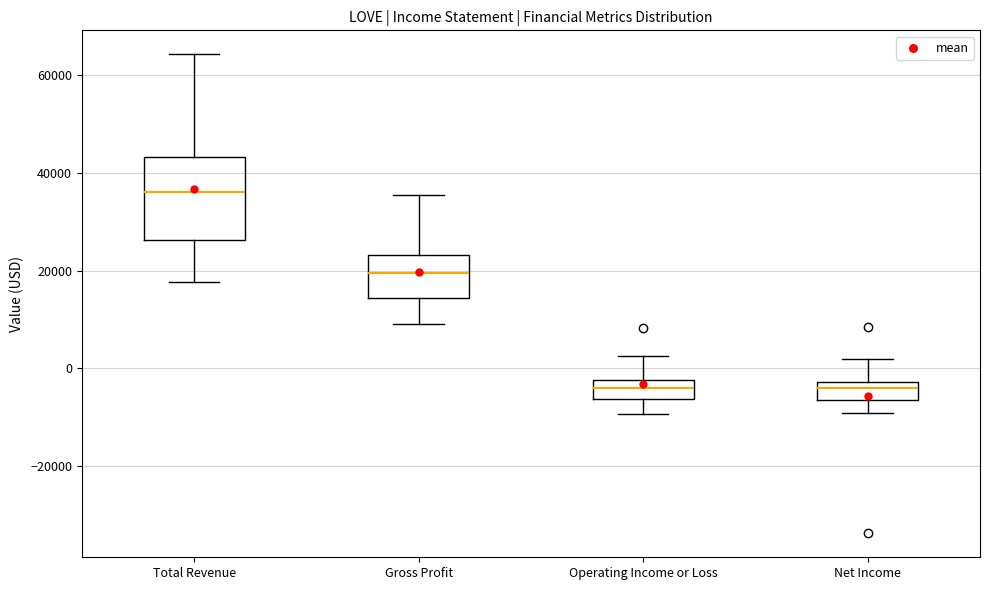

Where is the upper edge of the box for Gross Profit on the y-axis? The values are not printed on the chart, so give them approximately, as read against the axis.

24000